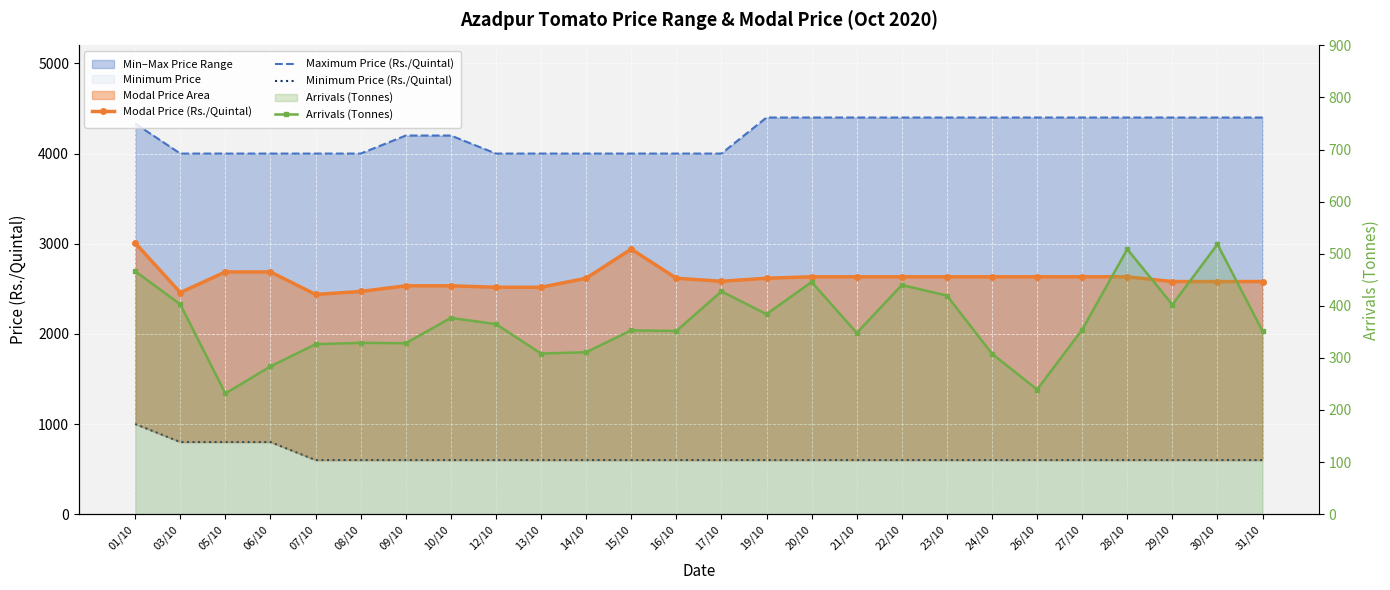

Rank the series by their maximum value, from highest to lowest.

Maximum Price (Rs./Quintal), Modal Price (Rs./Quintal), Minimum Price (Rs./Quintal), Arrivals (Tonnes)